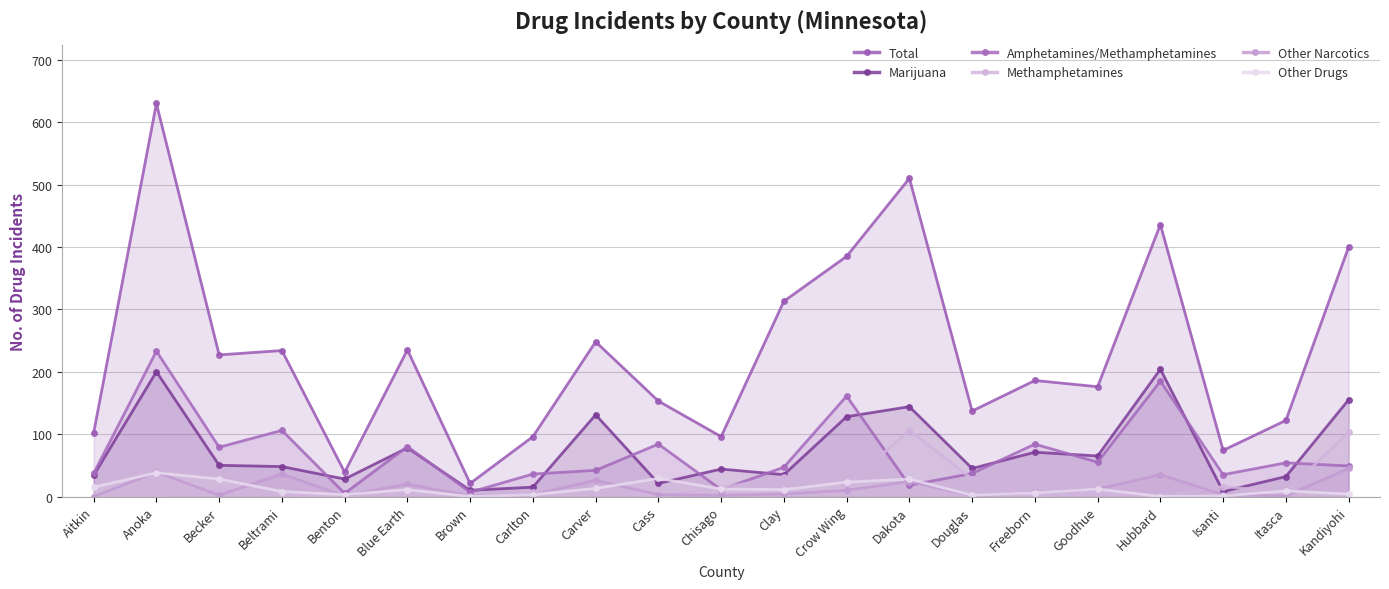

True or false: Other Narcotics has a value of 3 at Isanti.

True